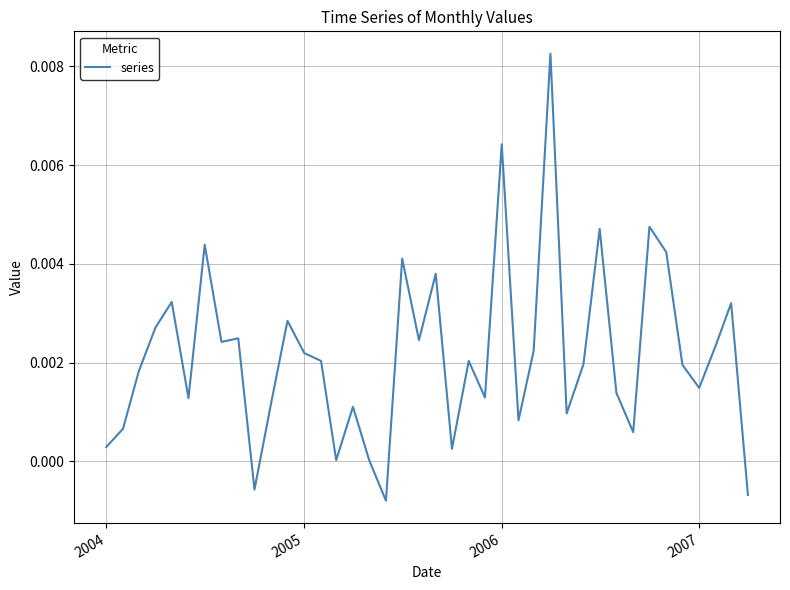

How many series are shown in this chart?

1